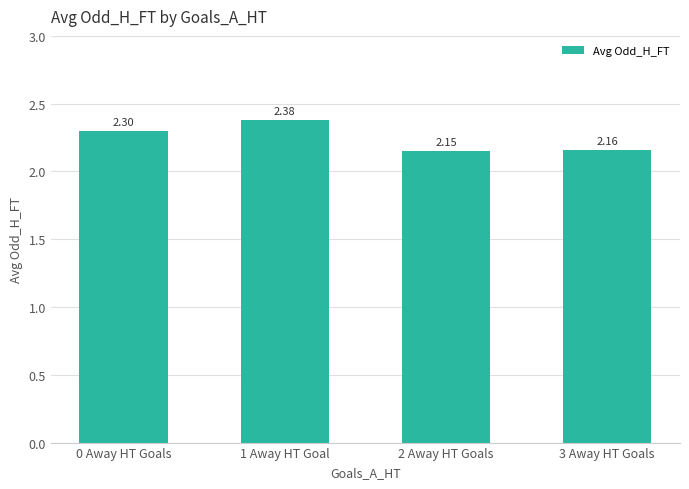

What is the ratio of the value at 1 Away HT Goal to the value at 0 Away HT Goals?

1.0